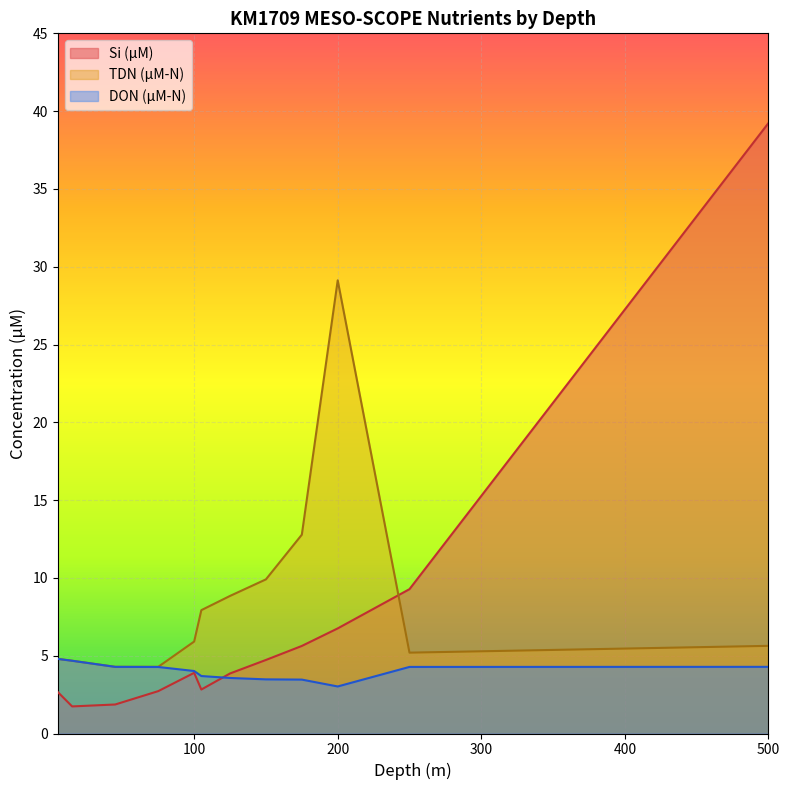

Which label corresponds to the smallest value in the chart?

15